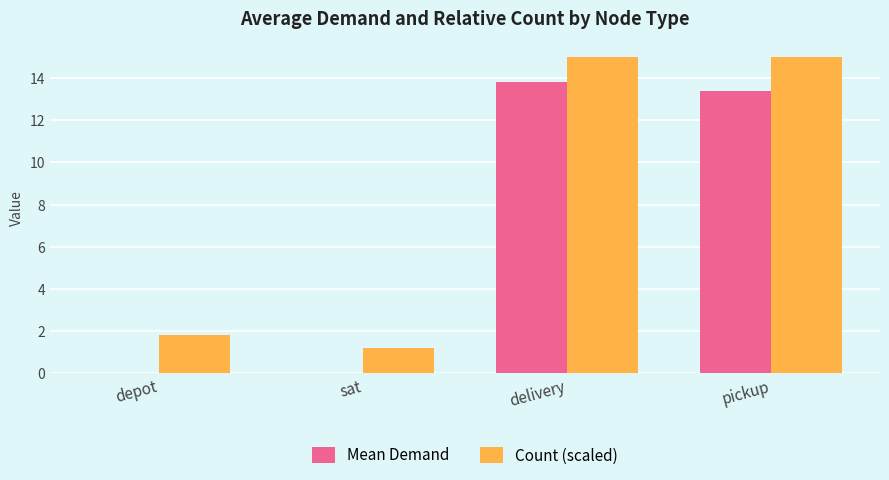

How many data points in Mean Demand are above 13?

2